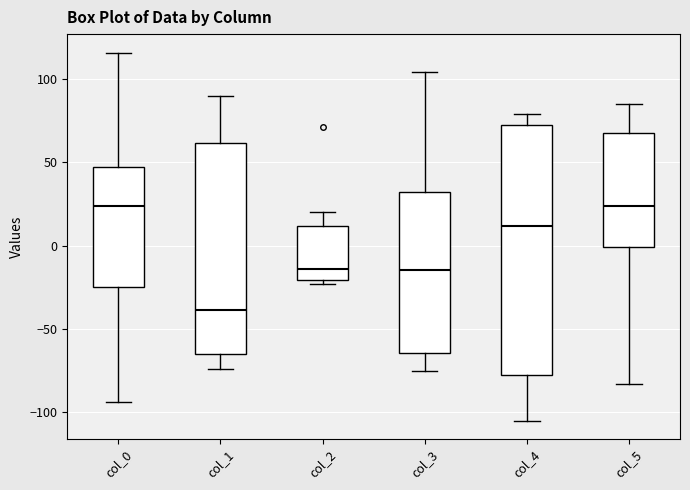

Comparing the boxes themselves (not the whiskers), which one is the tallest?

col_4